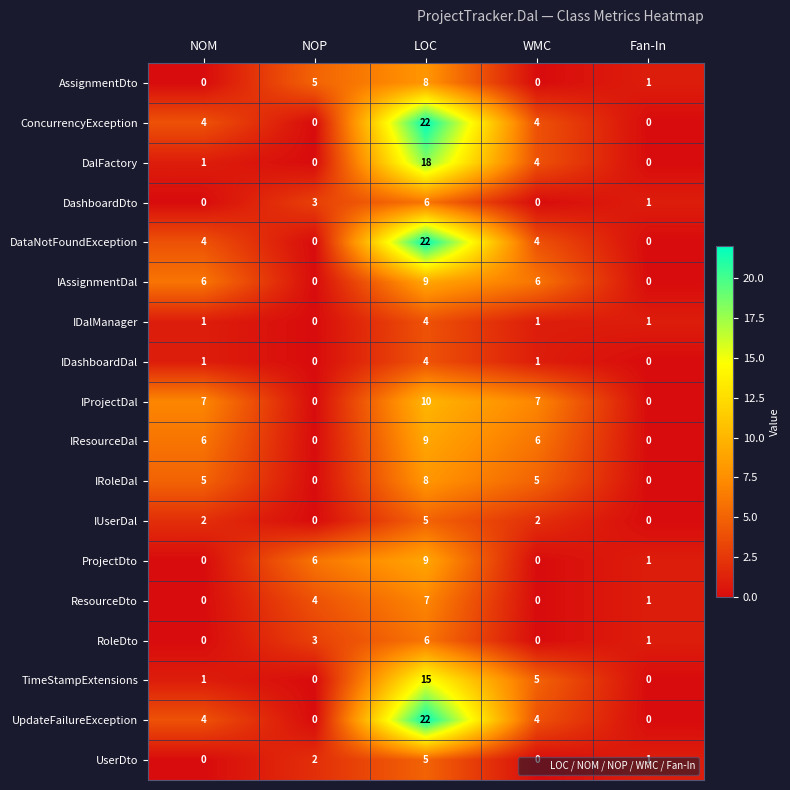

What is the difference between the AssignmentDto values at NOP and LOC?

3